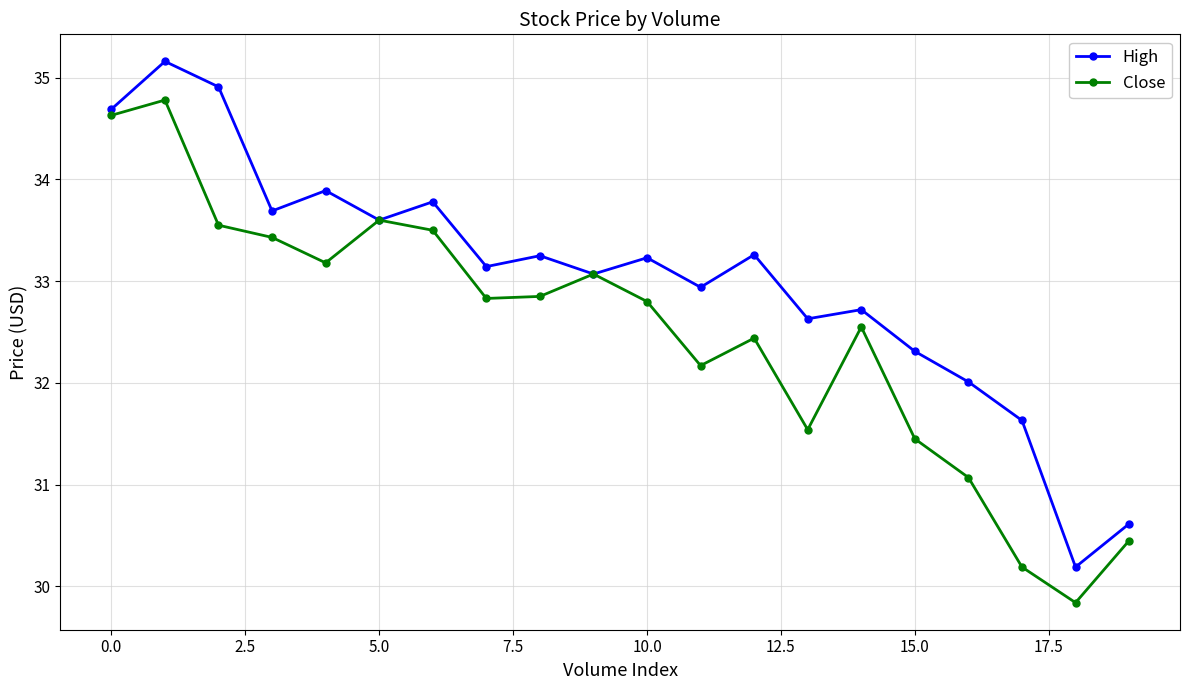

Does the chart have visible grid lines?

Yes